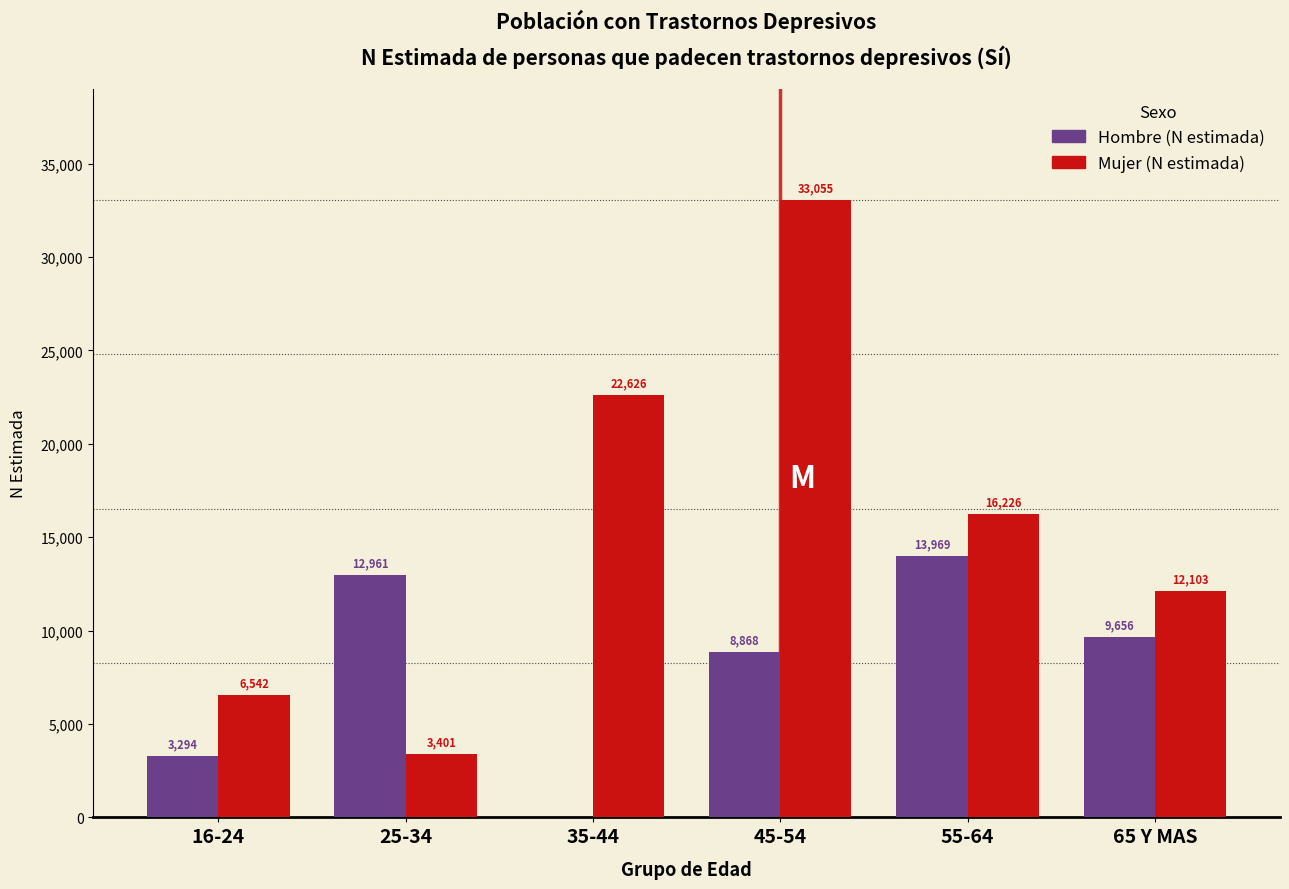

Reading right to left, what are all the values shown in this chart?

Hombre (N estimada): 65 Y MAS=9656	55-64=13969	45-54=8868	35-44=0	25-34=12961	16-24=3294
Mujer (N estimada): 65 Y MAS=12103	55-64=16226	45-54=33055	35-44=22626	25-34=3401	16-24=6542